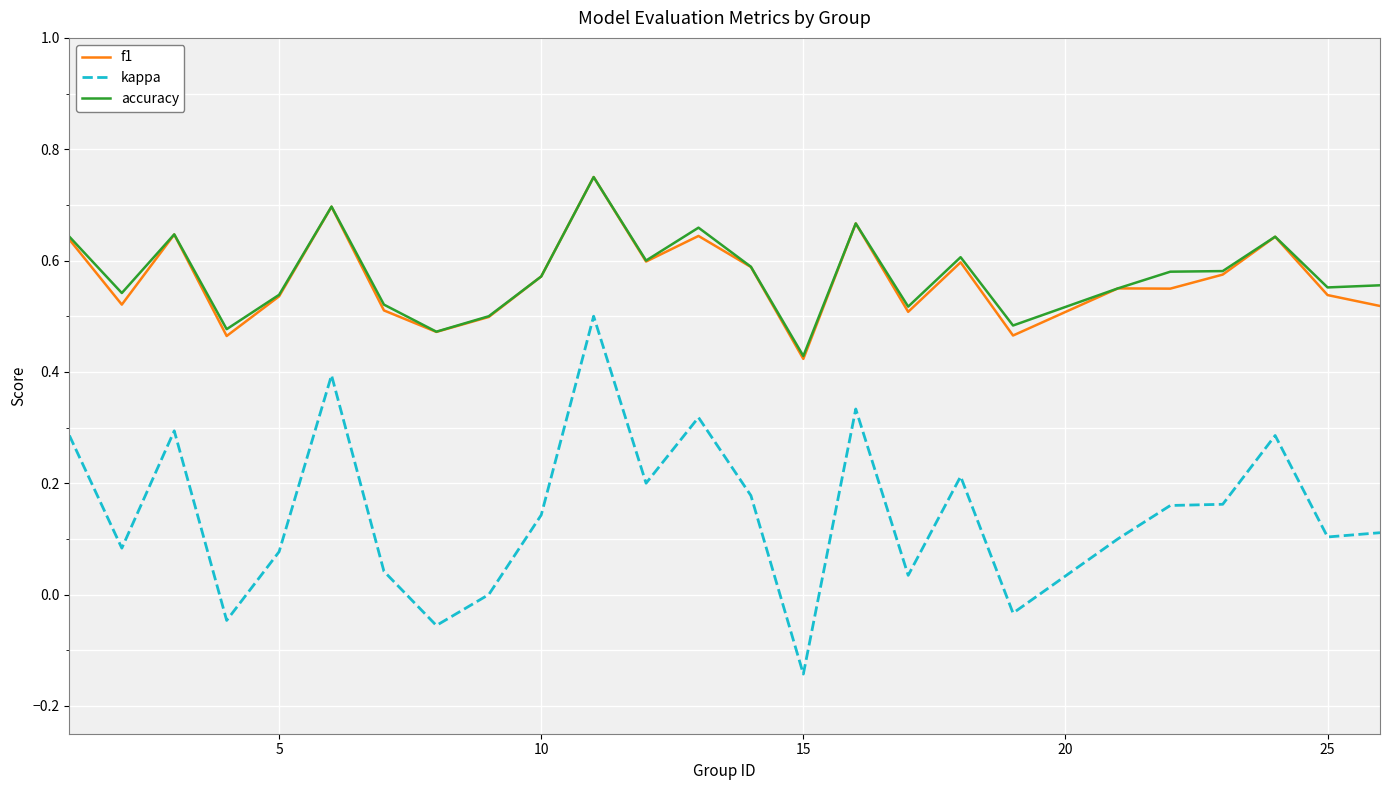

True or false: f1 and kappa intersect in this chart.

False